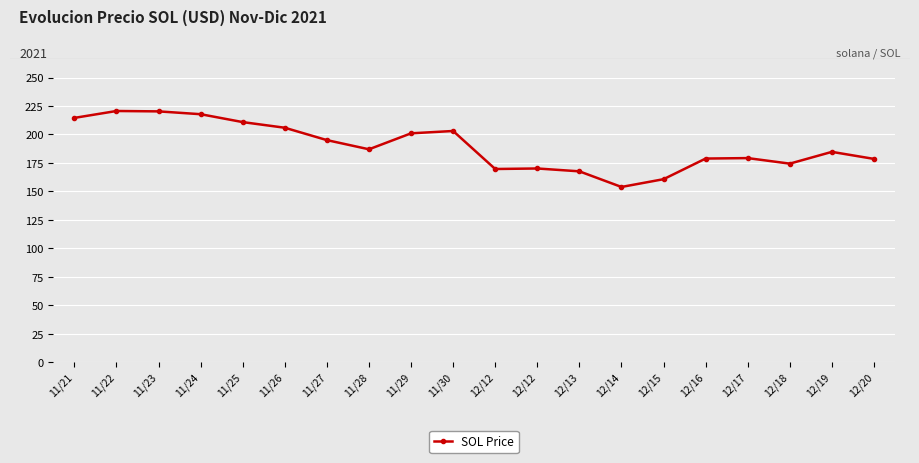

Rank the categories by value from highest to lowest.

11/22, 11/23, 11/24, 11/21, 11/25, 11/26, 11/30, 11/29, 11/27, 11/28, 12/19, 12/17, 12/16, 12/20, 12/18, 12/12, 12/12, 12/13, 12/15, 12/14